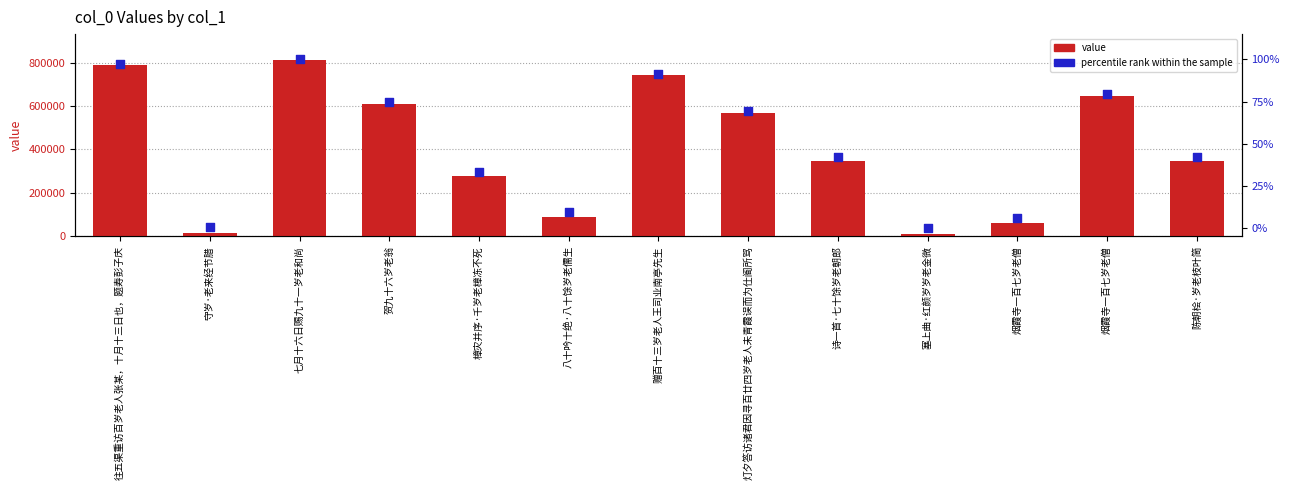

What are all the series names shown in the legend?

value, percentile rank within the sample